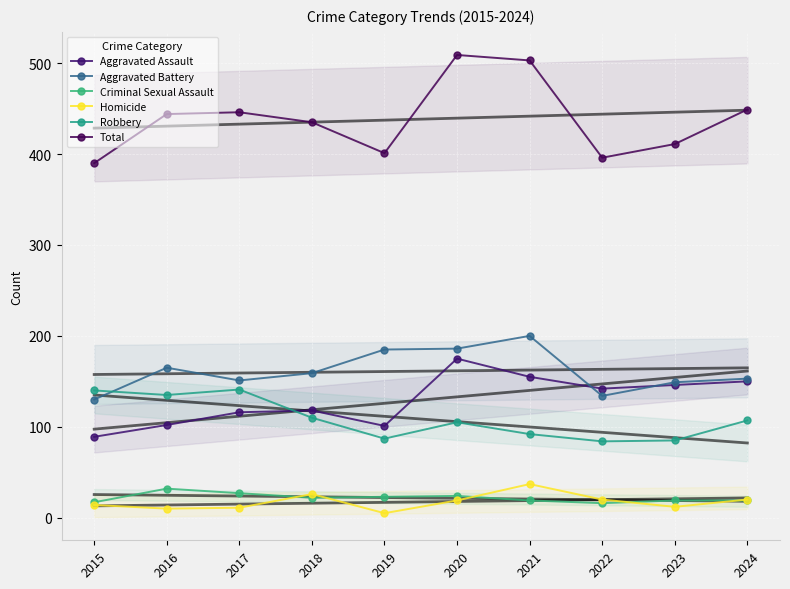

Reading right to left, what are all the values shown in this chart?

Aggravated Assault: 150	146	142	155	175	101	118	116	102	89
Aggravated Battery: 153	149	134	200	186	185	159	151	165	130
Criminal Sexual Assault: 19	19	16	19	24	23	22	27	32	17
Homicide: 20	12	20	37	19	5	26	11	10	14
Robbery: 107	85	84	92	105	87	110	141	135	140
Total: 449	411	396	503	509	401	435	446	444	390